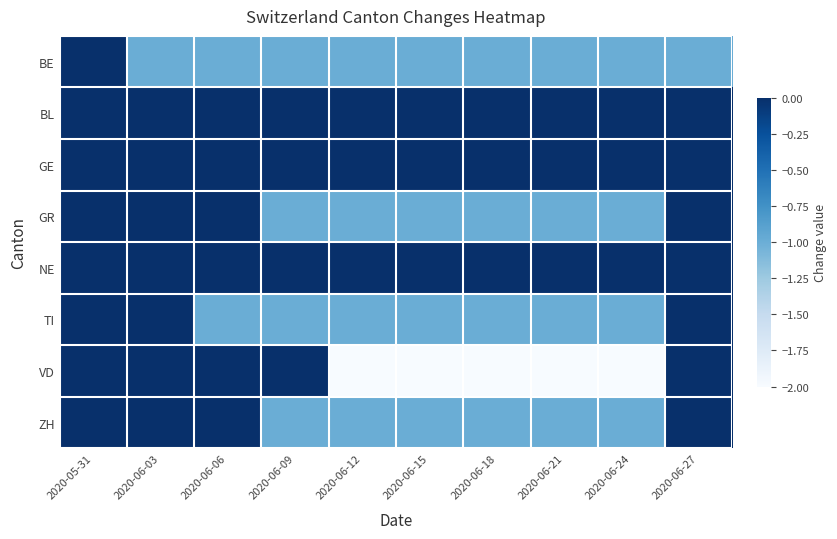

Reading left to right, what are all the values shown in this chart?

BE: 2020-05-31=0	2020-06-03=-1	2020-06-06=-1	2020-06-09=-1	2020-06-12=-1	2020-06-15=-1	2020-06-18=-1	2020-06-21=-1	2020-06-24=-1	2020-06-27=-1
BL: 2020-05-31=0	2020-06-03=0	2020-06-06=0	2020-06-09=0	2020-06-12=0	2020-06-15=0	2020-06-18=0	2020-06-21=0	2020-06-24=0	2020-06-27=0
GE: 2020-05-31=0	2020-06-03=1	2020-06-06=0	2020-06-09=1	2020-06-12=1	2020-06-15=0	2020-06-18=0	2020-06-21=0	2020-06-24=0	2020-06-27=0
GR: 2020-05-31=0	2020-06-03=0	2020-06-06=0	2020-06-09=-1	2020-06-12=-1	2020-06-15=-1	2020-06-18=-1	2020-06-21=-1	2020-06-24=-1	2020-06-27=0
NE: 2020-05-31=0	2020-06-03=0	2020-06-06=0	2020-06-09=0	2020-06-12=0	2020-06-15=0	2020-06-18=0	2020-06-21=0	2020-06-24=0	2020-06-27=0
TI: 2020-05-31=0	2020-06-03=0	2020-06-06=-1	2020-06-09=-1	2020-06-12=-1	2020-06-15=-1	2020-06-18=-1	2020-06-21=-1	2020-06-24=-1	2020-06-27=0
VD: 2020-05-31=0	2020-06-03=0	2020-06-06=0	2020-06-09=0	2020-06-12=-2	2020-06-15=-2	2020-06-18=-2	2020-06-21=-2	2020-06-24=-2	2020-06-27=0
ZH: 2020-05-31=0	2020-06-03=0	2020-06-06=0	2020-06-09=-1	2020-06-12=-1	2020-06-15=-1	2020-06-18=-1	2020-06-21=-1	2020-06-24=-1	2020-06-27=0